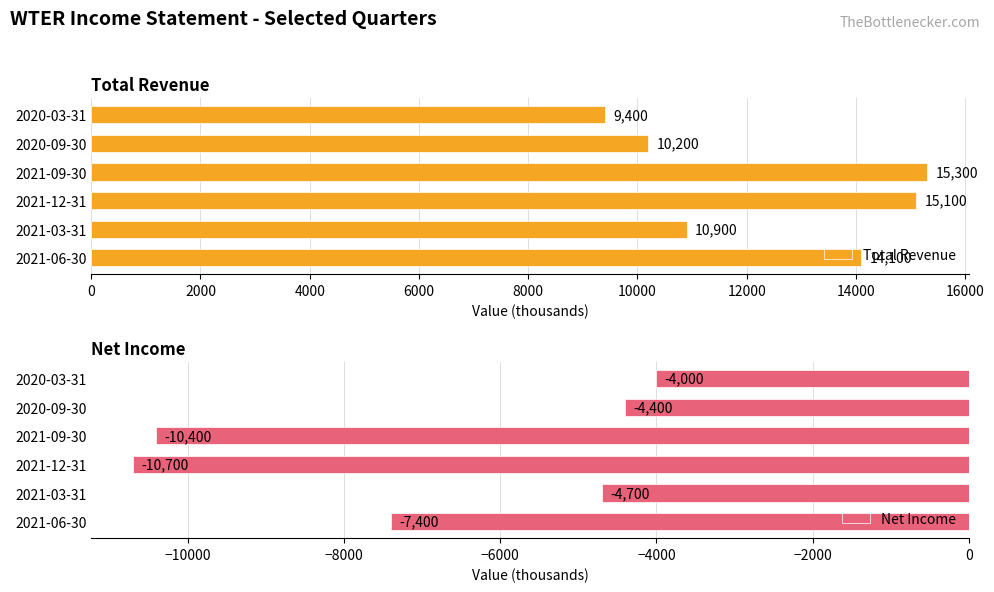

The value of Net Income at 2021-06-30 is -7400. True or false?

True